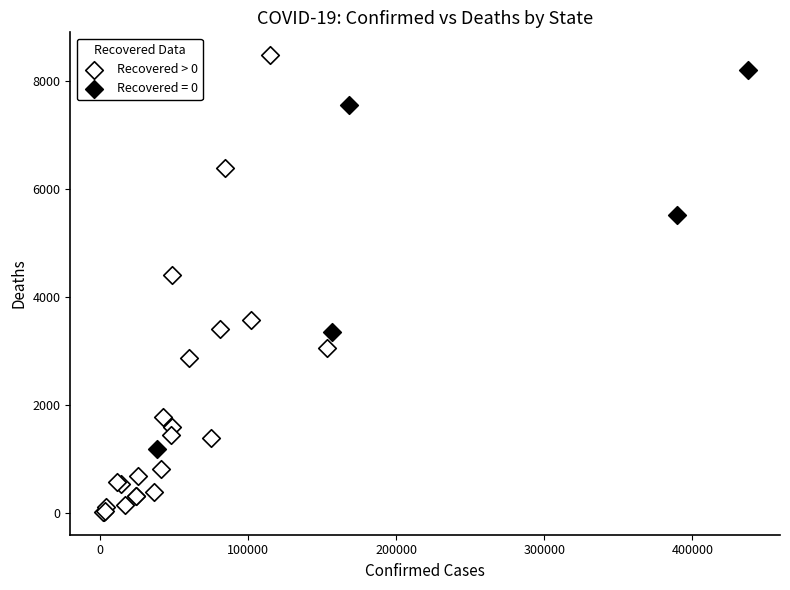

Which series has the largest Y range (max minus min)?

Recovered > 0